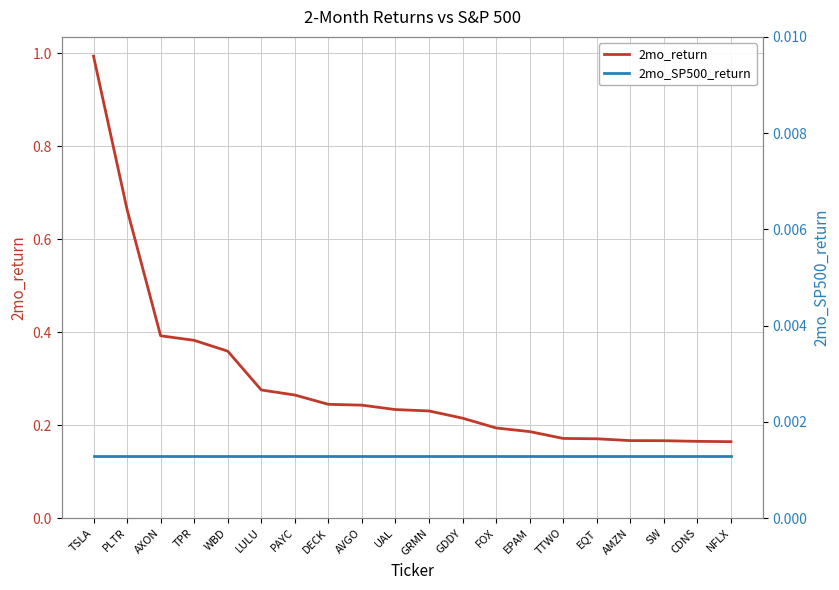

Rank the series by their average value, from highest to lowest.

2mo_return, 2mo_SP500_return